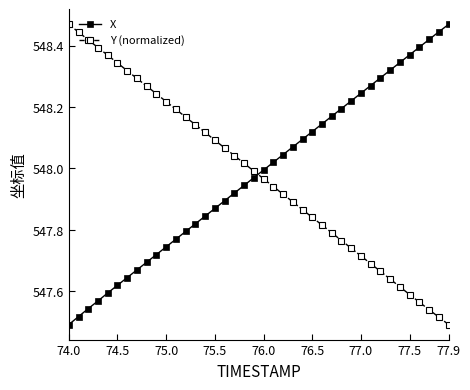

True or false: X has more than 2 interior local peaks.

False